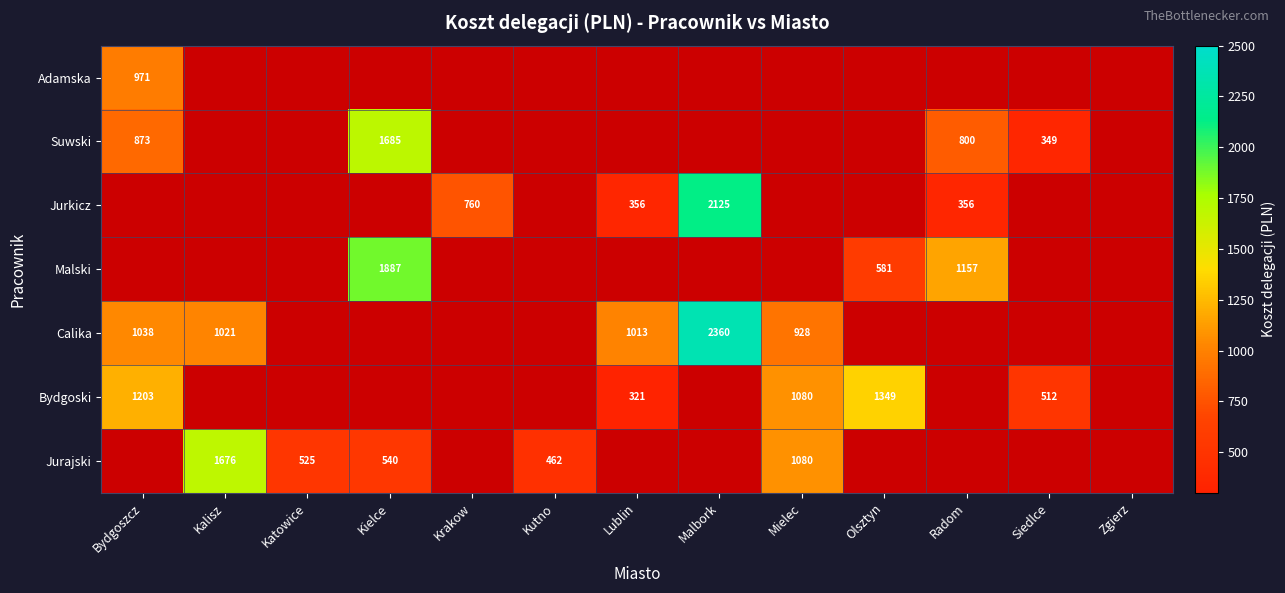

What is the sum of the Calika values at Lublin and Bydgoszcz?

2051.0